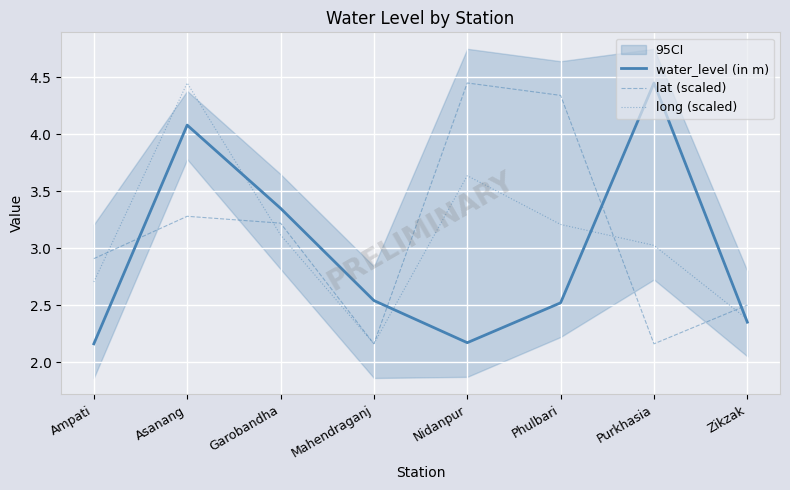

Where is long (scaled) nearest to the value 3?

Purkhasia